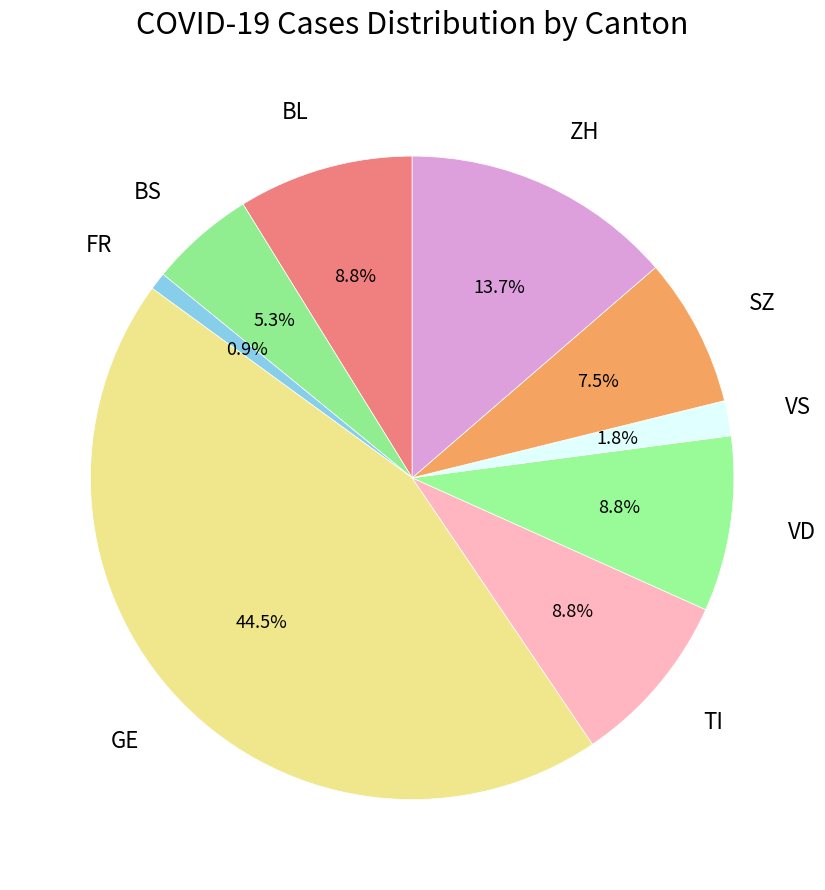

Is it true that BS is 1% of the pie?

False